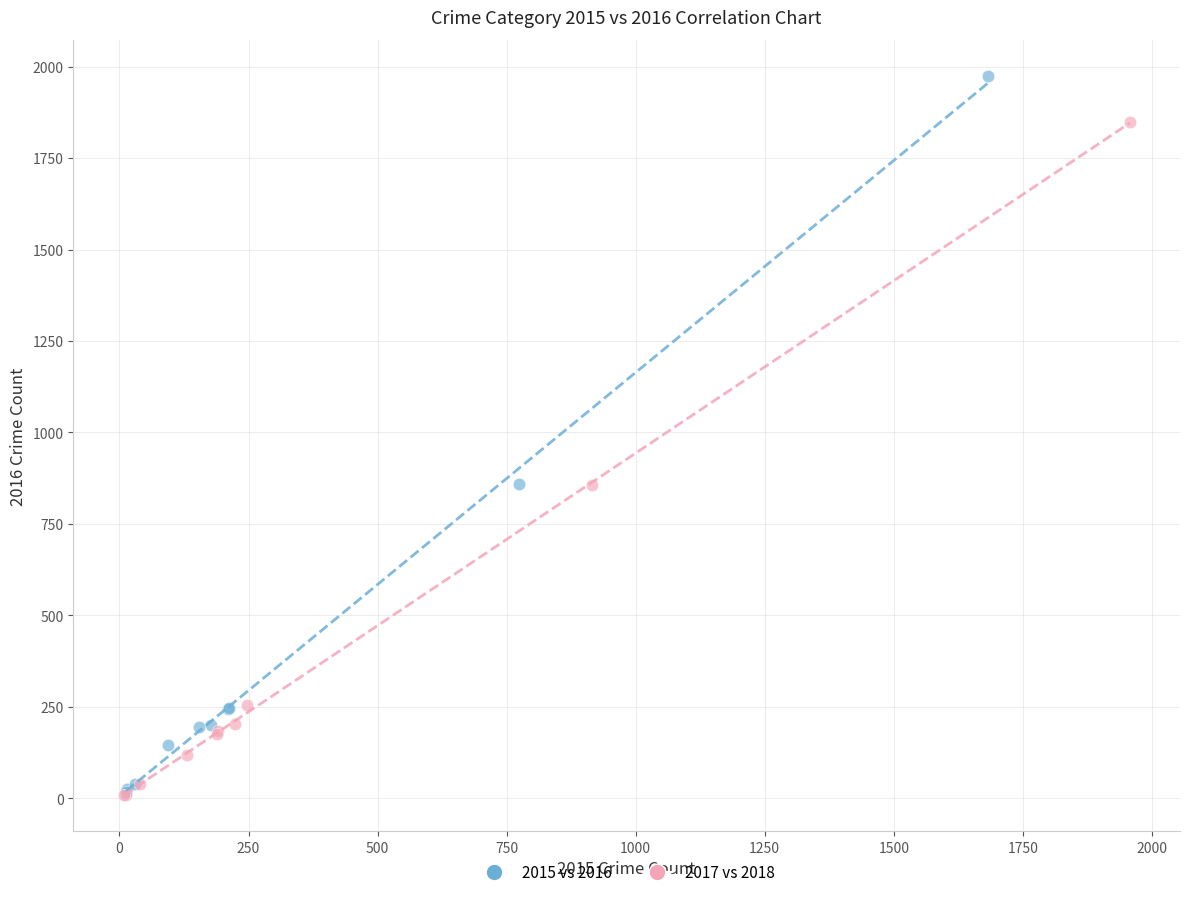

Which series has the widest spread of Y values?

2015 vs 2016